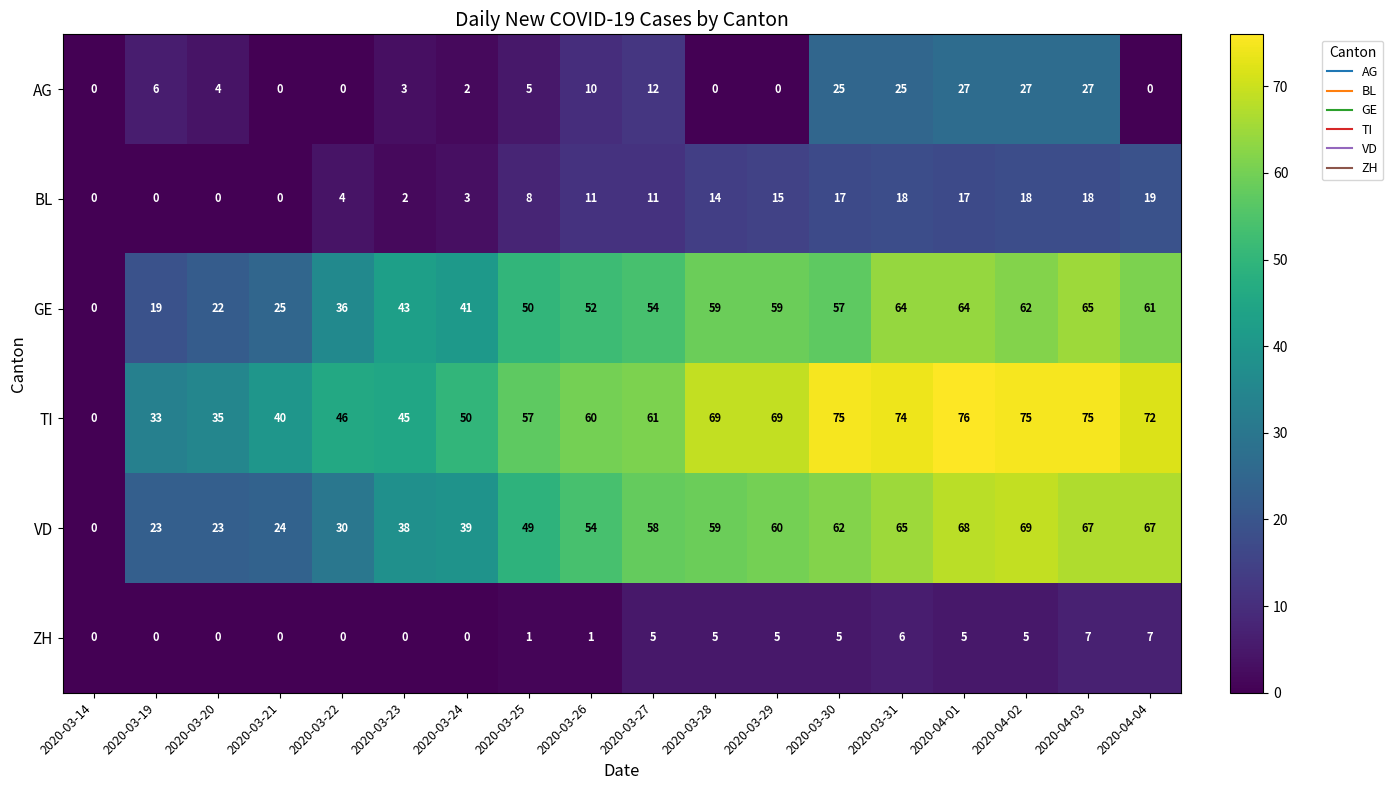

Which series has the largest total across all categories?

TI